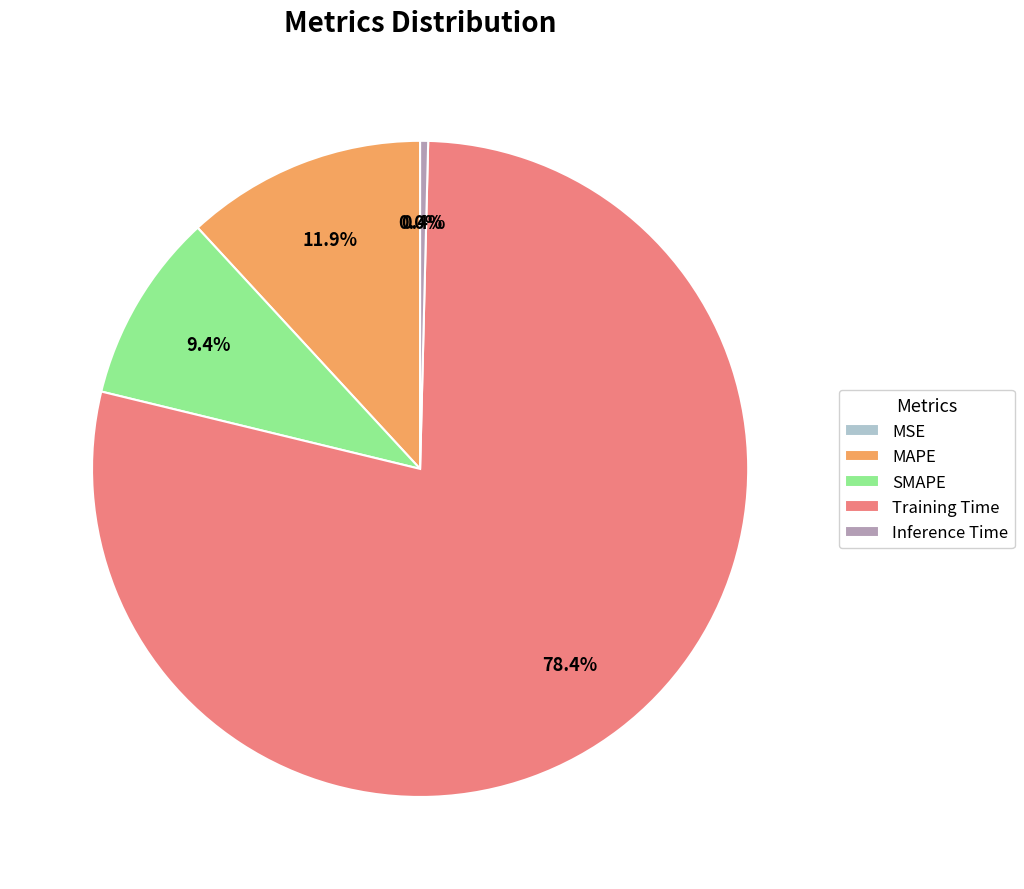

Which slice represents more than half of the pie?

Training Time